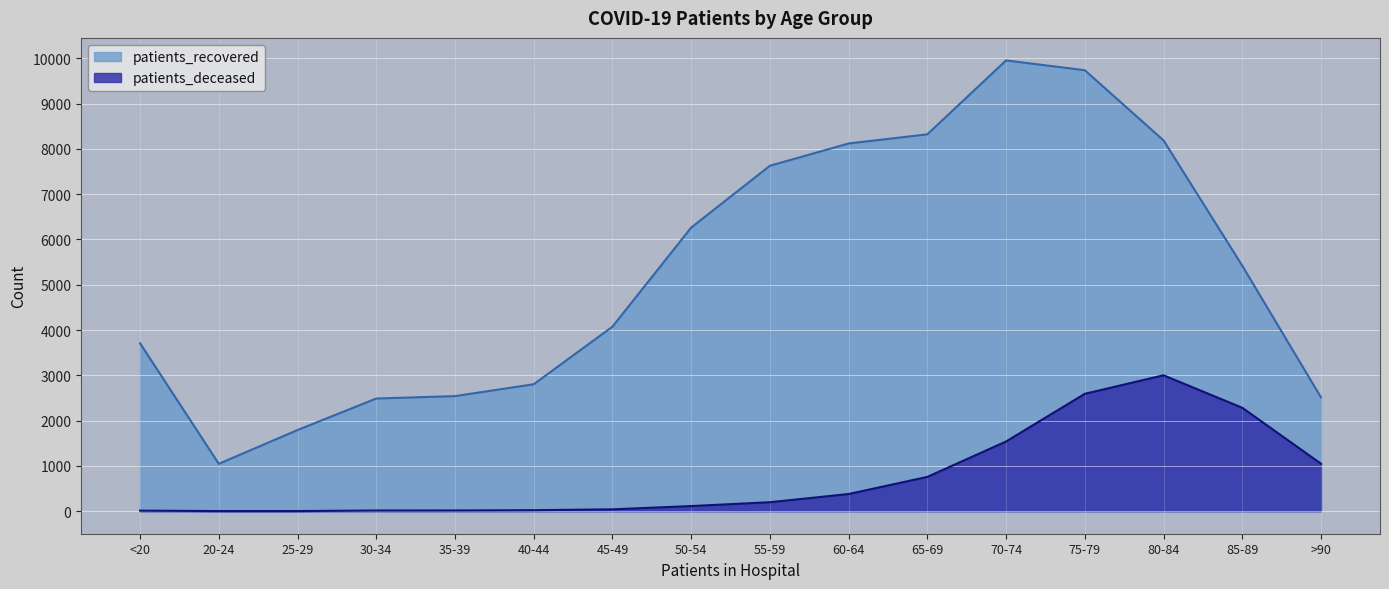

Between 45-49 and >90, which is larger?

45-49